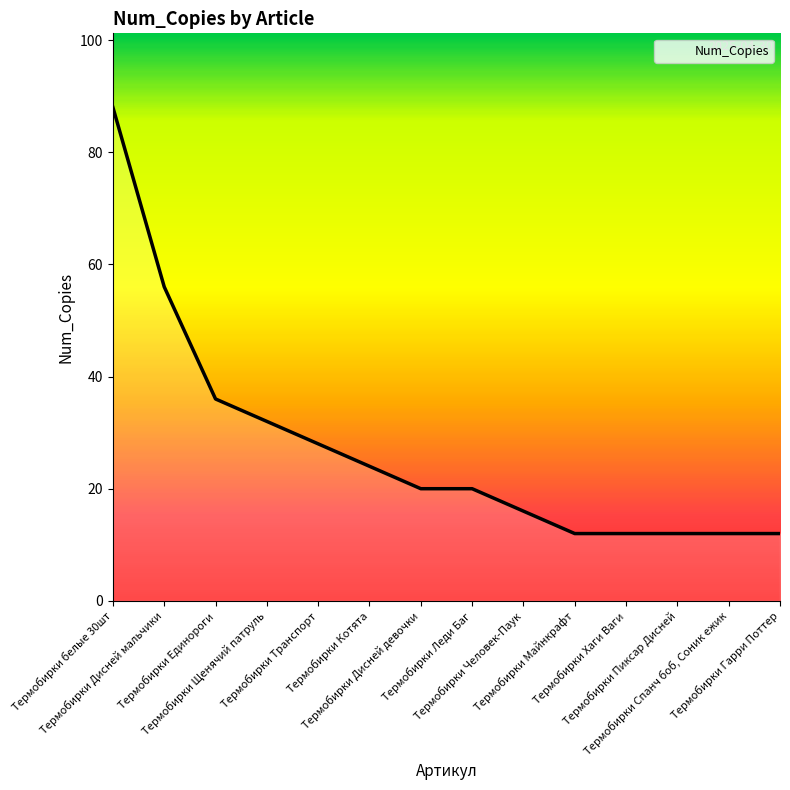

Does the chart have visible grid lines?

No